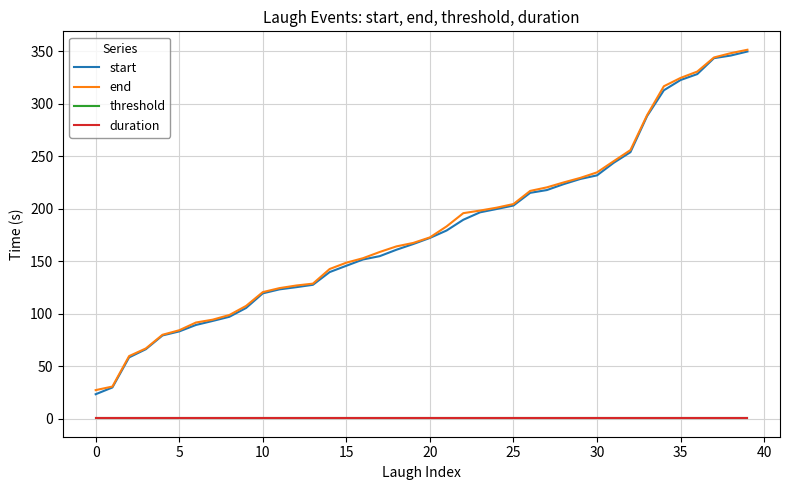

What are all the series names shown in the legend?

start, end, threshold, duration